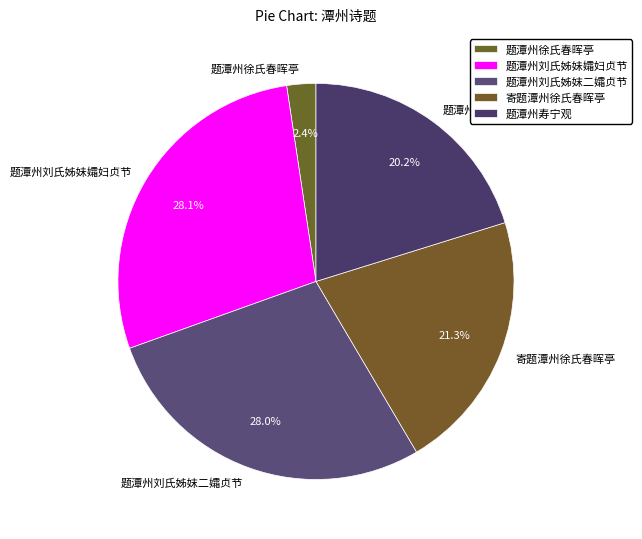

Combined, what portion of the pie is 寄题潭州徐氏春晖亭 and 题潭州徐氏春晖亭?

23.7%